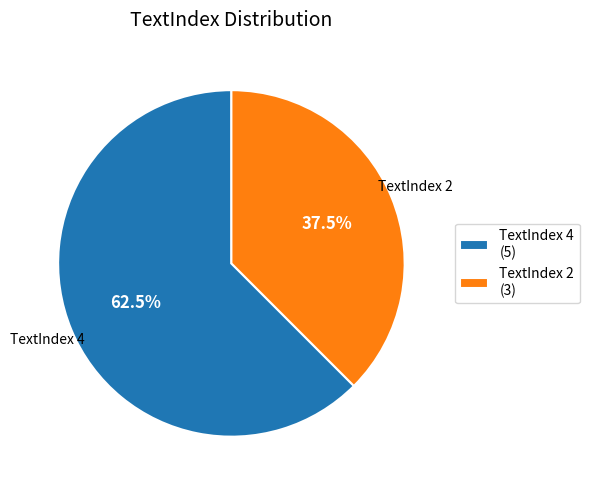

Which has a higher value, TextIndex 2 (3) or TextIndex 4 (5)?

TextIndex 4 (5)